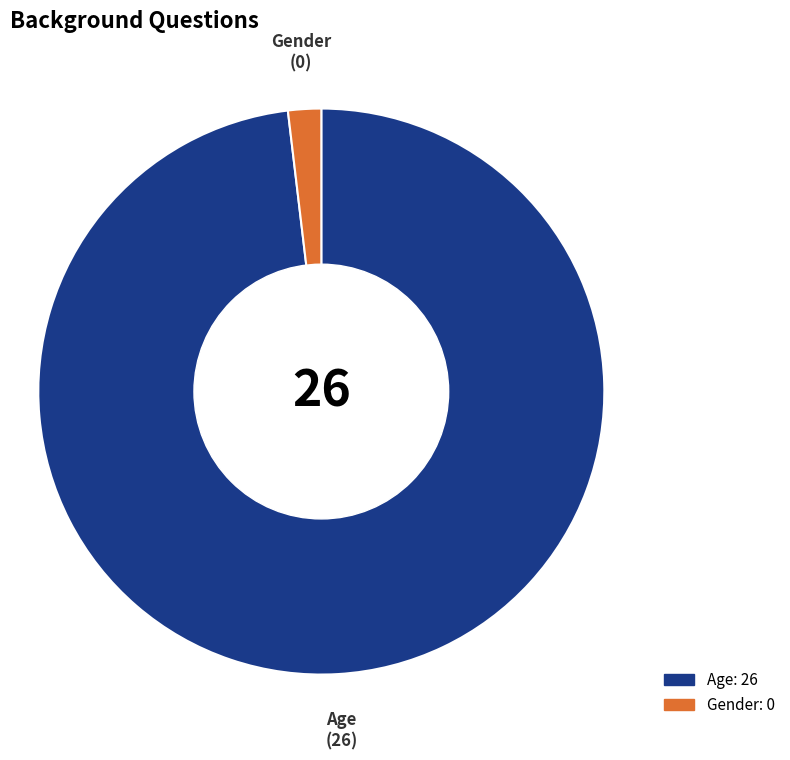

Count the number of slices in the pie.

2